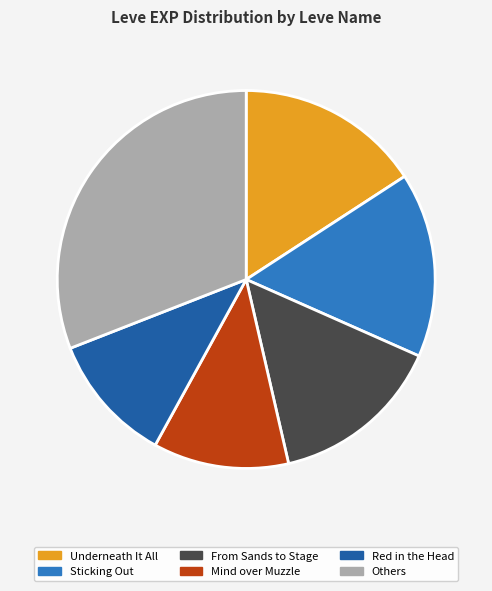

The From Sands to Stage slice represents 5% of the pie. True or false?

False